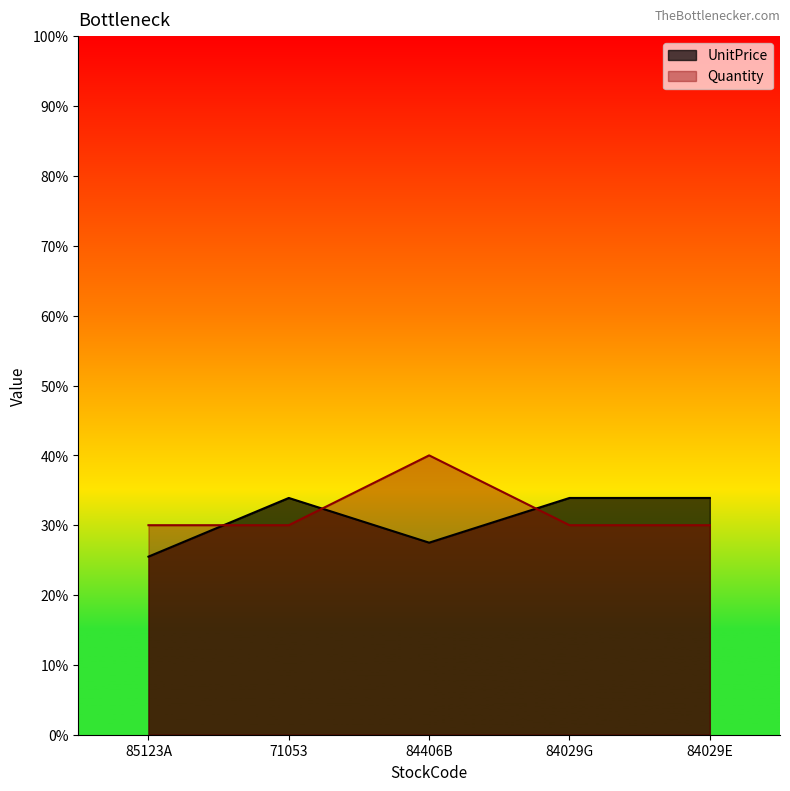

How many values in the Quantity series exceed 3?

1